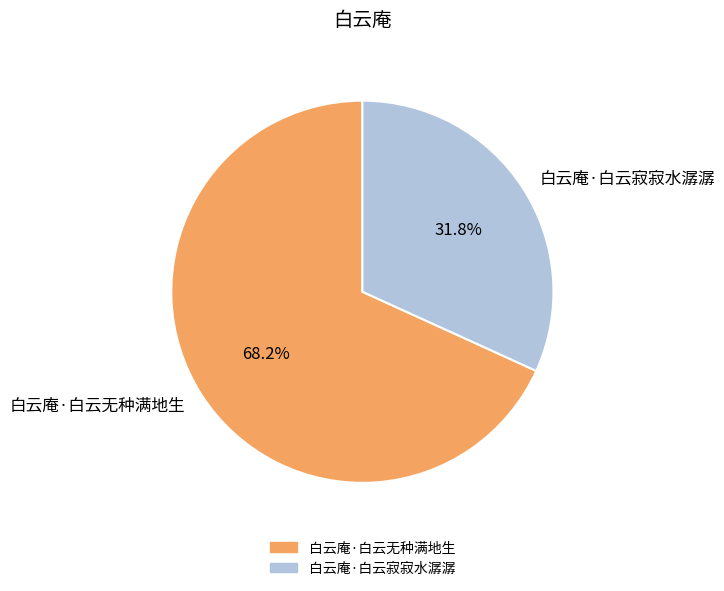

To the nearest percent, what portion does 白云庵·白云无种满地生 represent?

68%